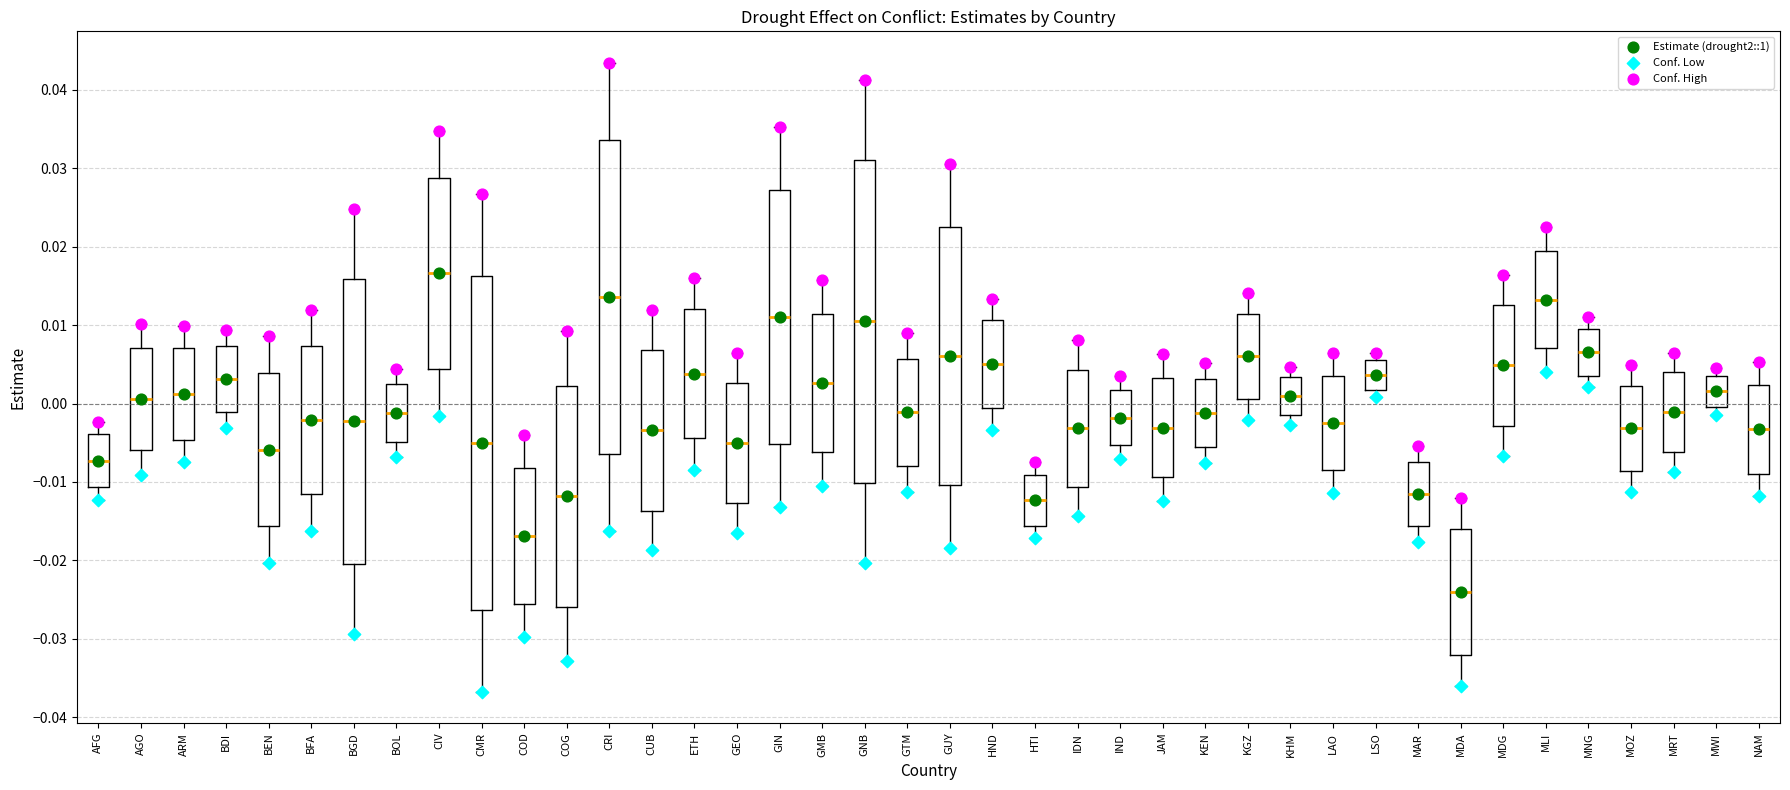

Comparing the boxes themselves (not the whiskers), which one is the tallest?

CMR